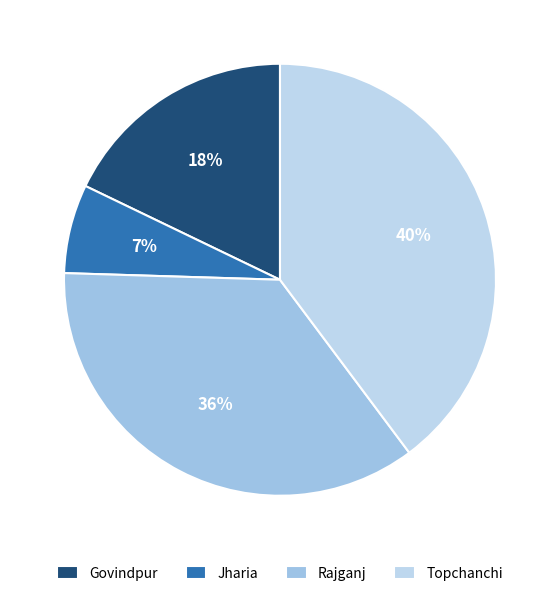

How many slices are in this pie chart?

4